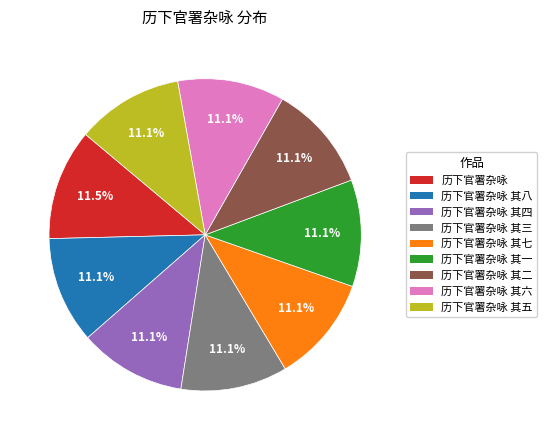

To the nearest percent, what percentage of the pie is 历下官署杂咏 其七?

11%